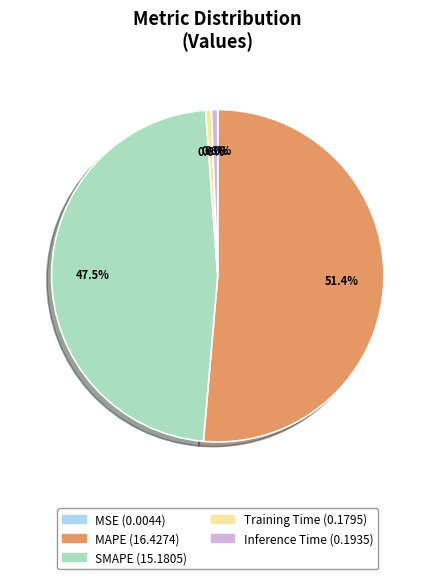

To the nearest percent, what is the difference between the largest and smallest slice percentages?

51%